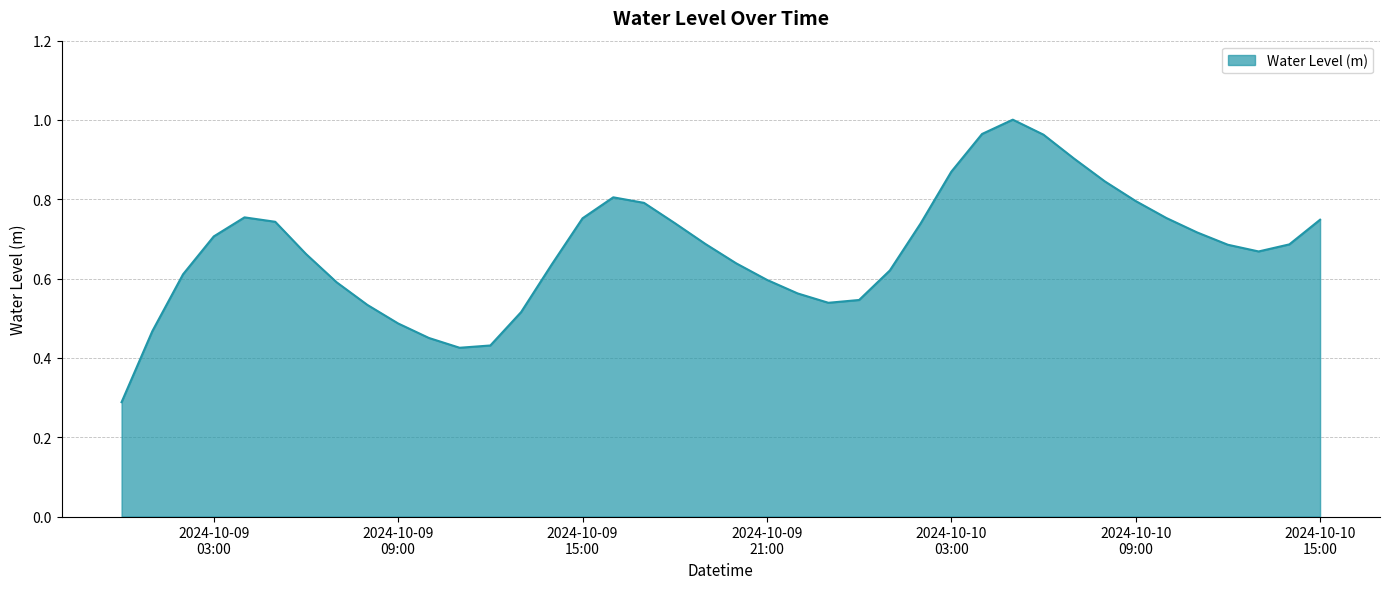

How many interior local peaks (higher than both neighbors) does the data have?

3